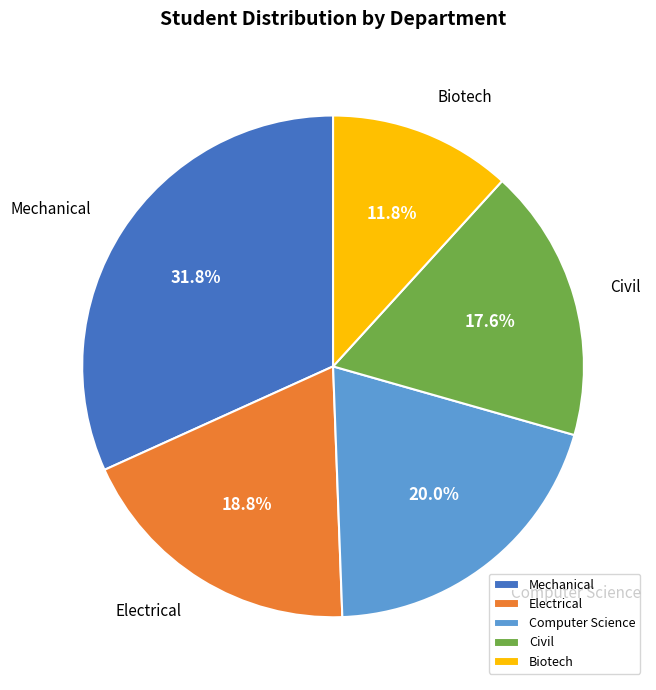

Rank the categories by value from lowest to highest.

Biotech, Civil, Electrical, Computer Science, Mechanical